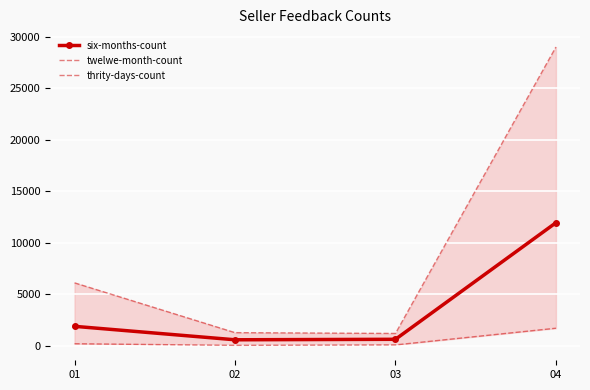

What is the total value across all series at 03?

1918